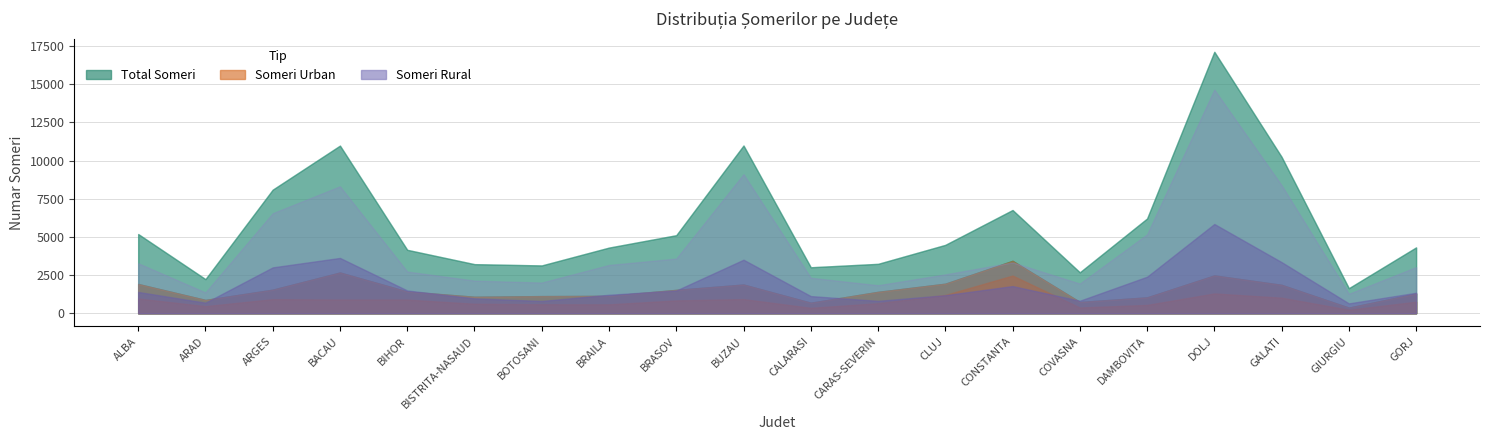

At which category does the chart reach its minimum across all series?

GIURGIU